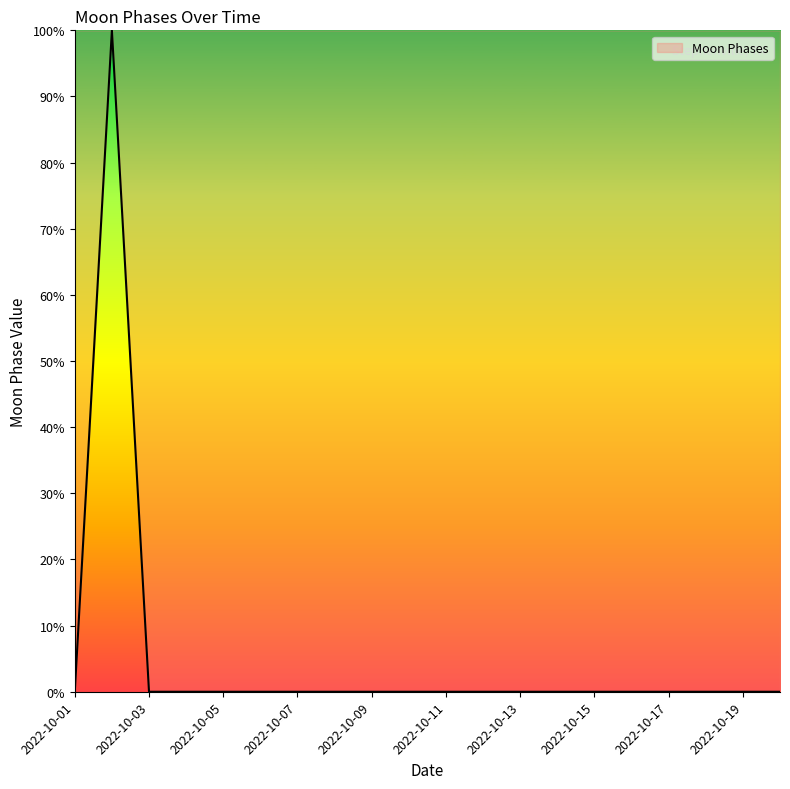

What is the difference between the maximum and minimum values?

100